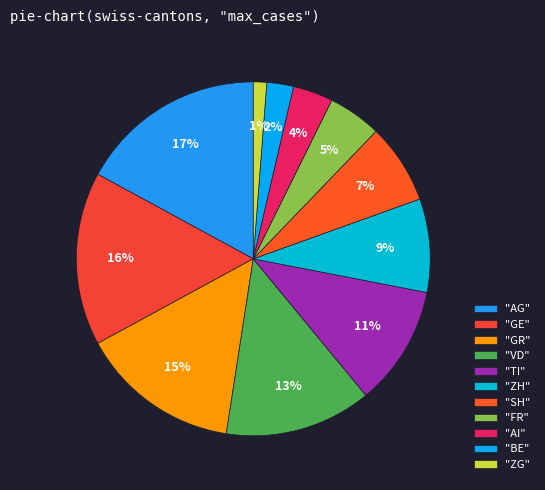

Rank the categories by value from lowest to highest.

"ZG", "BE", "AI", "FR", "SH", "ZH", "TI", "VD", "GR", "GE", "AG"